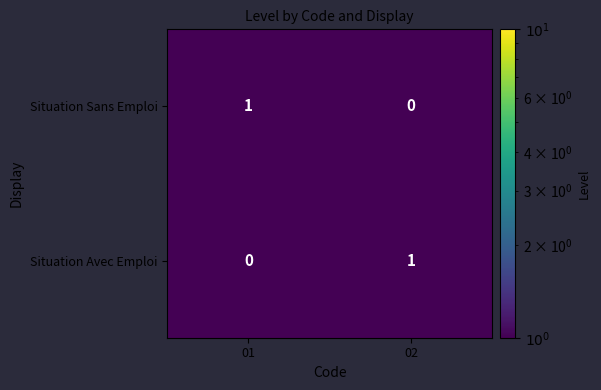

True or false: Situation Sans Emploi has a value of 1 at 01.

True